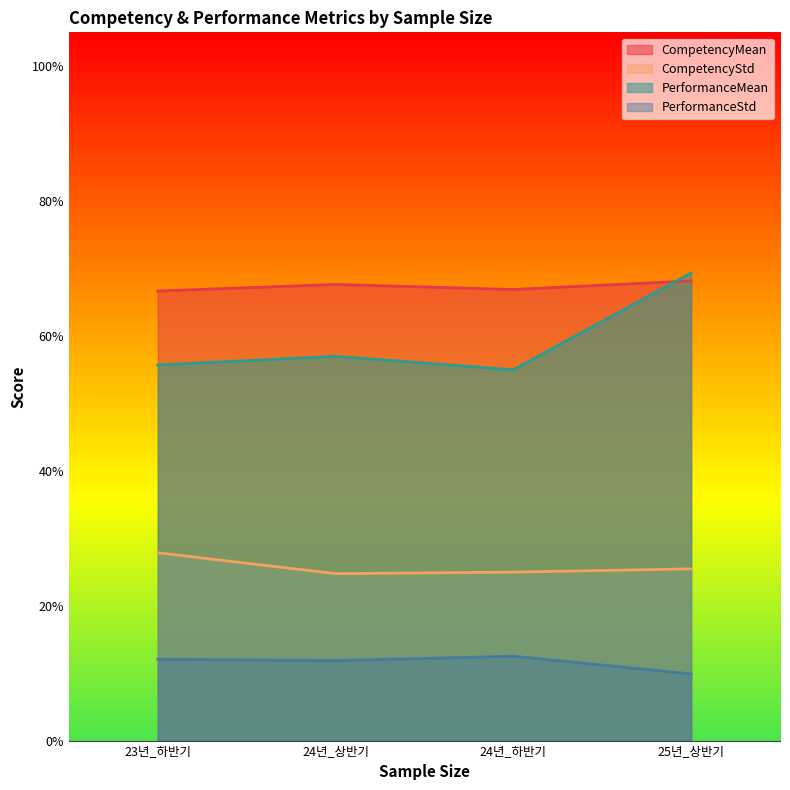

True or false: PerformanceStd and CompetencyStd intersect in this chart.

False